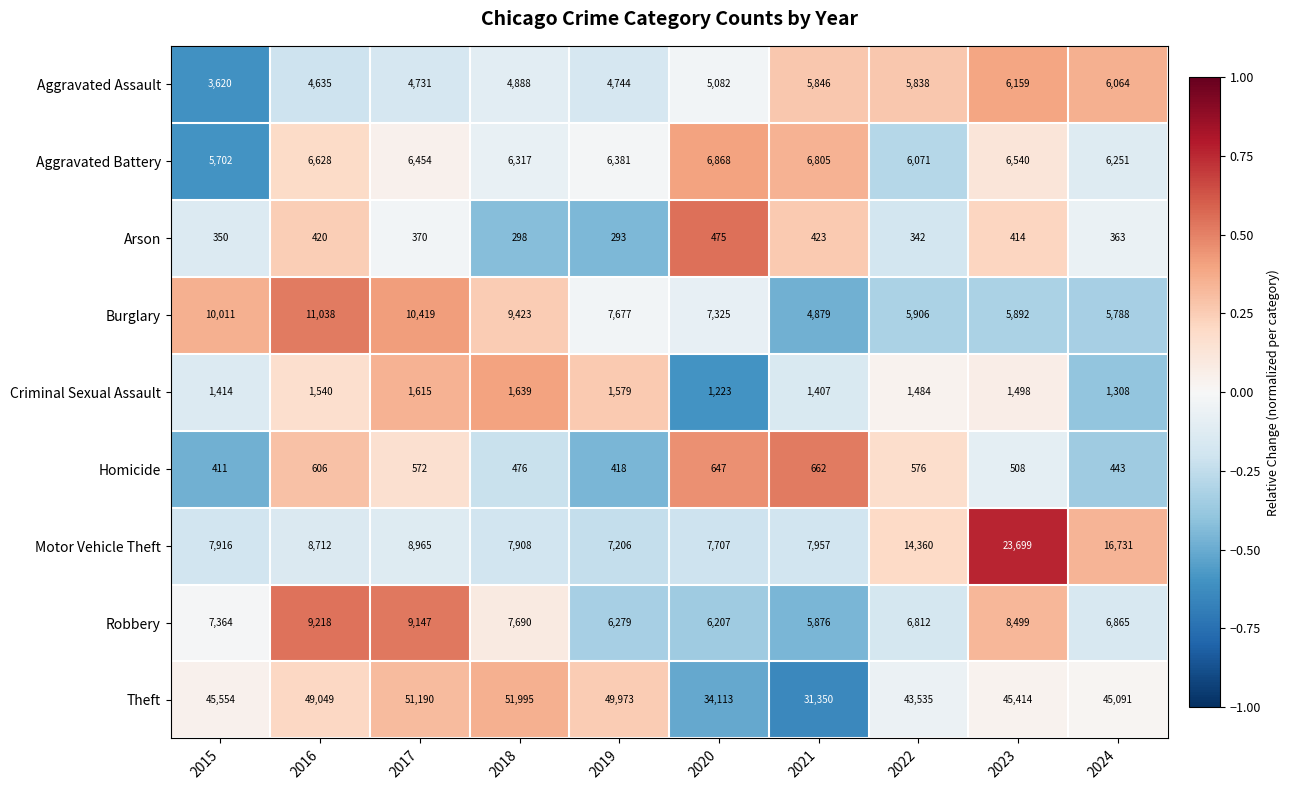

What is the minimum value shown in the chart?

293